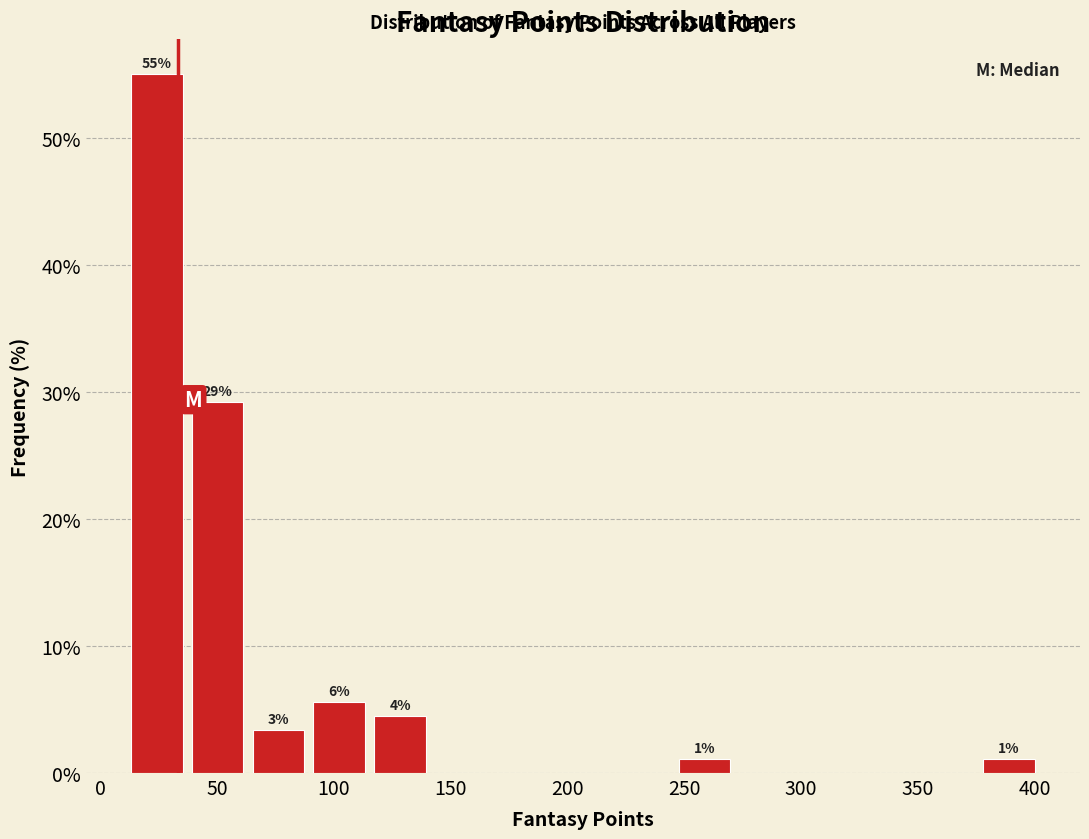

Which range on the x-axis has the tallest bar?

10 to 35